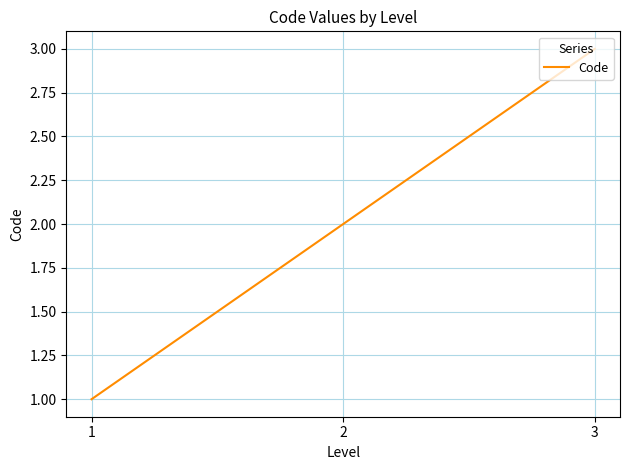

True or false: the data shows 3 at 3.

True